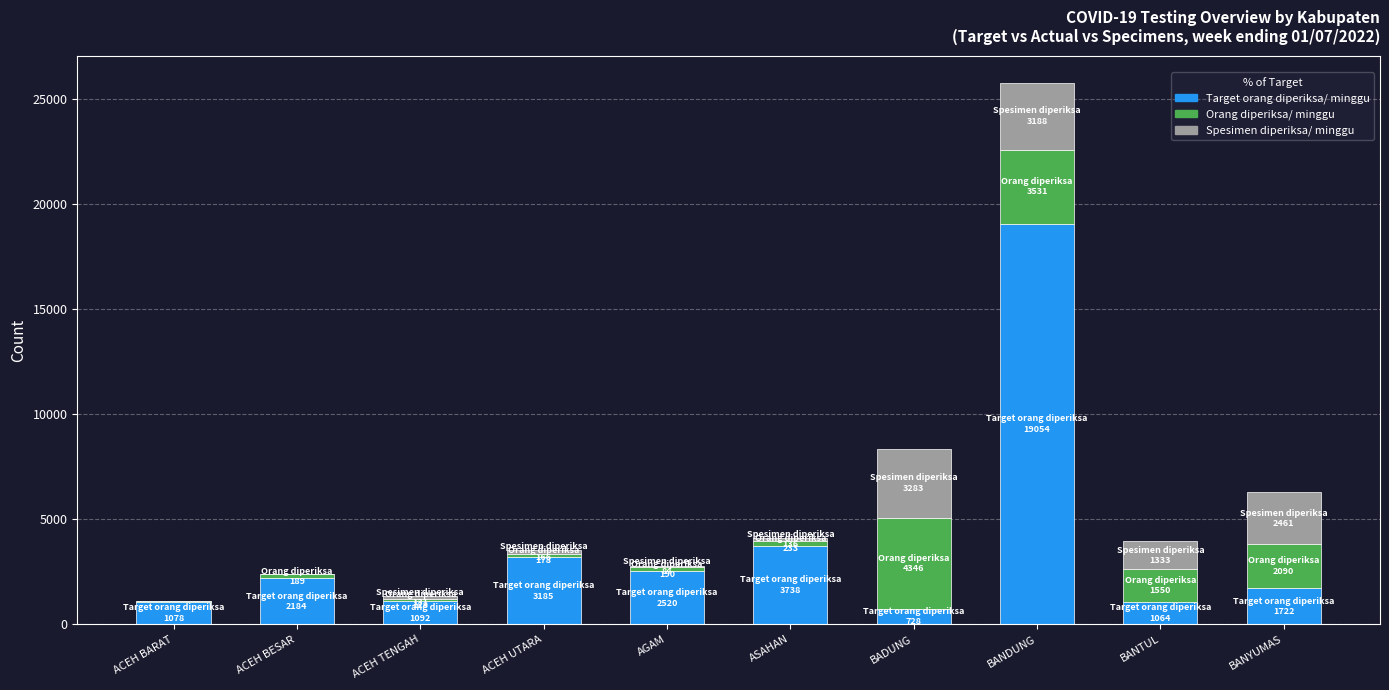

At which label is Target orang diperiksa/ minggu closest to 9891?

ASAHAN